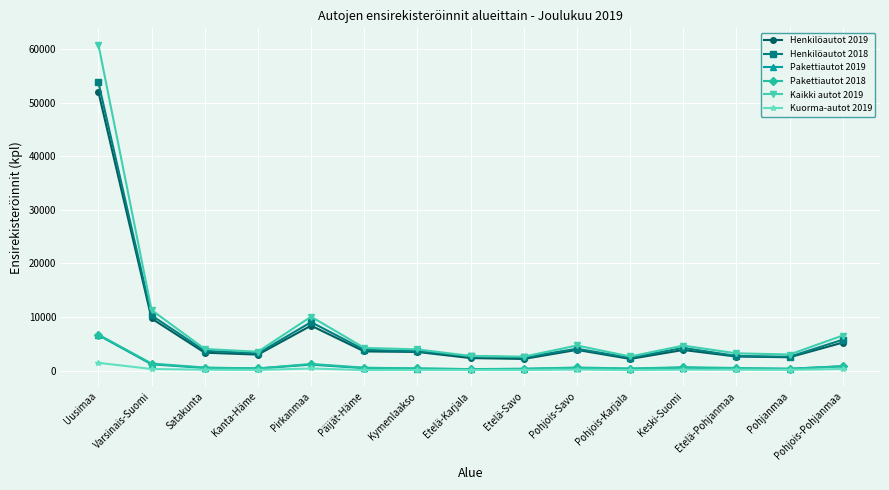

True or false: Henkilöautot 2018 and Kuorma-autot 2019 intersect in this chart.

False